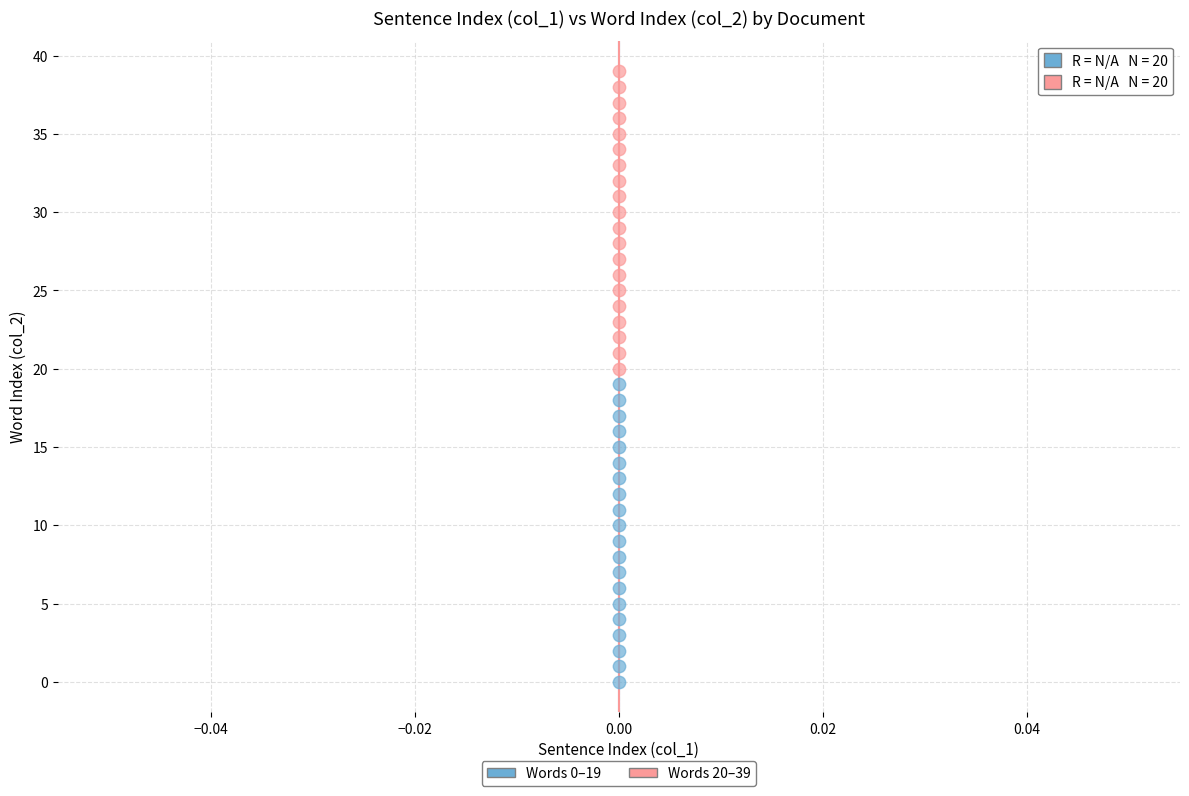

Across all data points, what is the range of Y values (max minus min)?

39